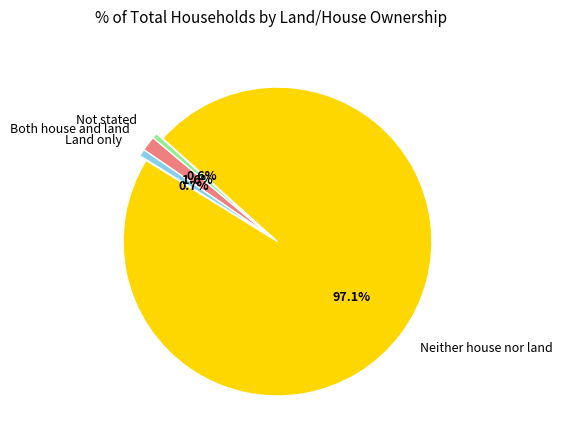

What portion of the pie excludes Land only?

99.3%